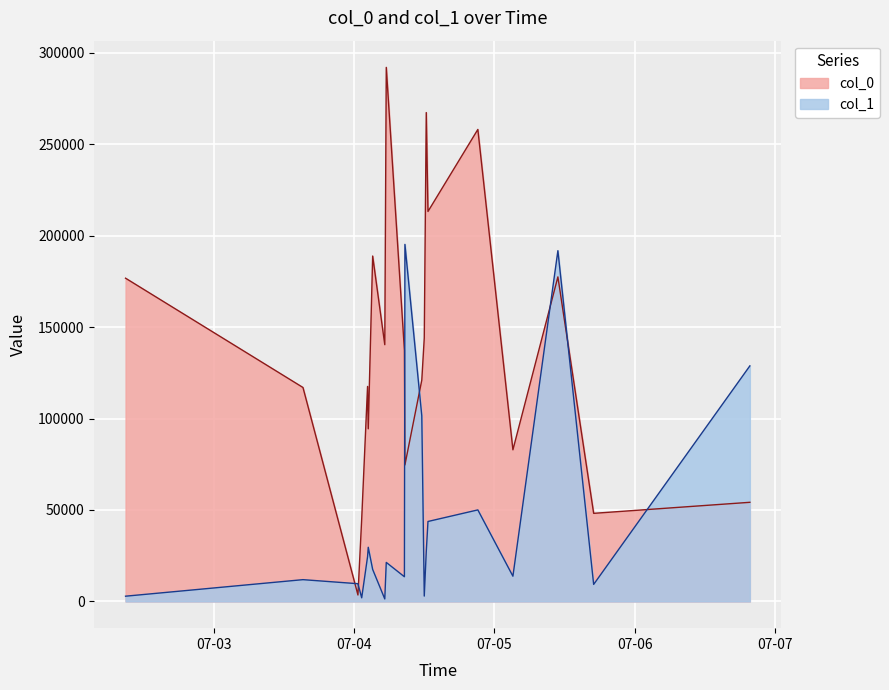

How many data points in col_1 are less than 21351?

10